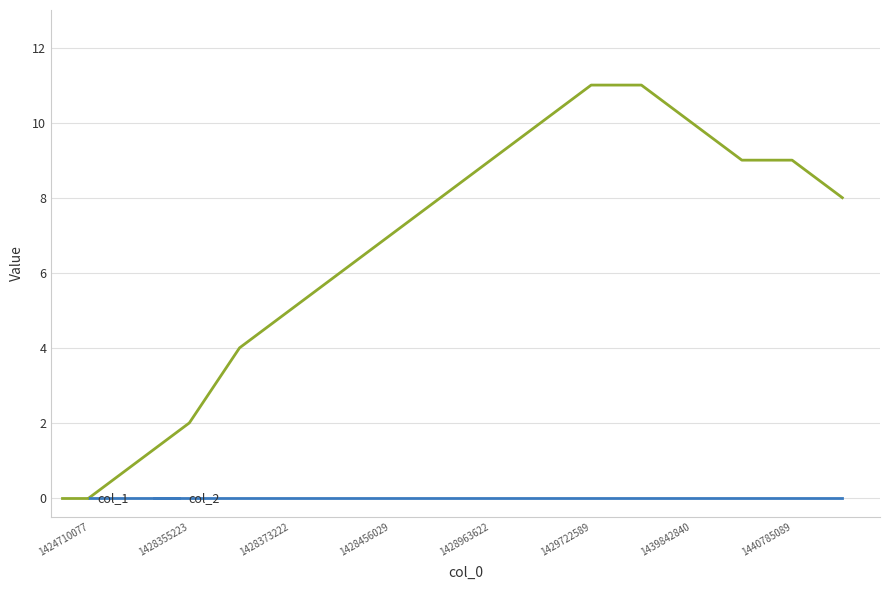

Which series has the largest range (max minus min)?

col_1